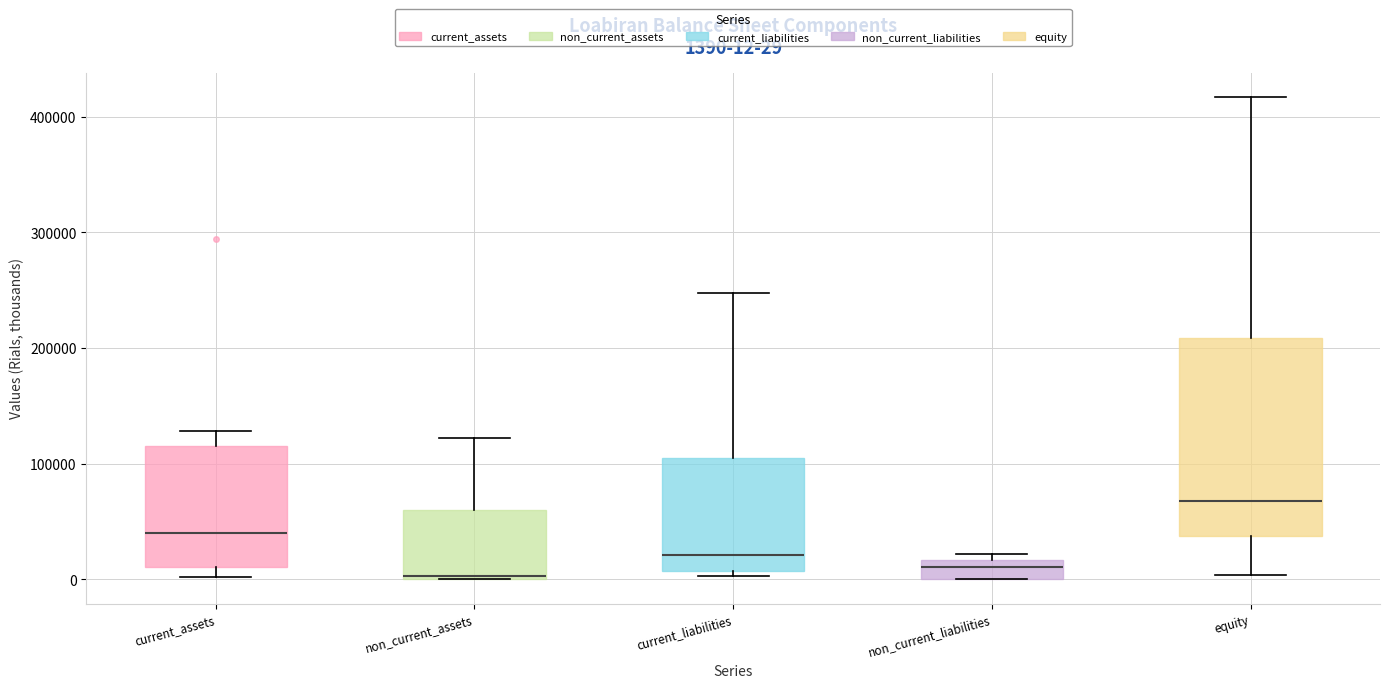

Comparing the boxes themselves (not the whiskers), which one is the tallest?

equity